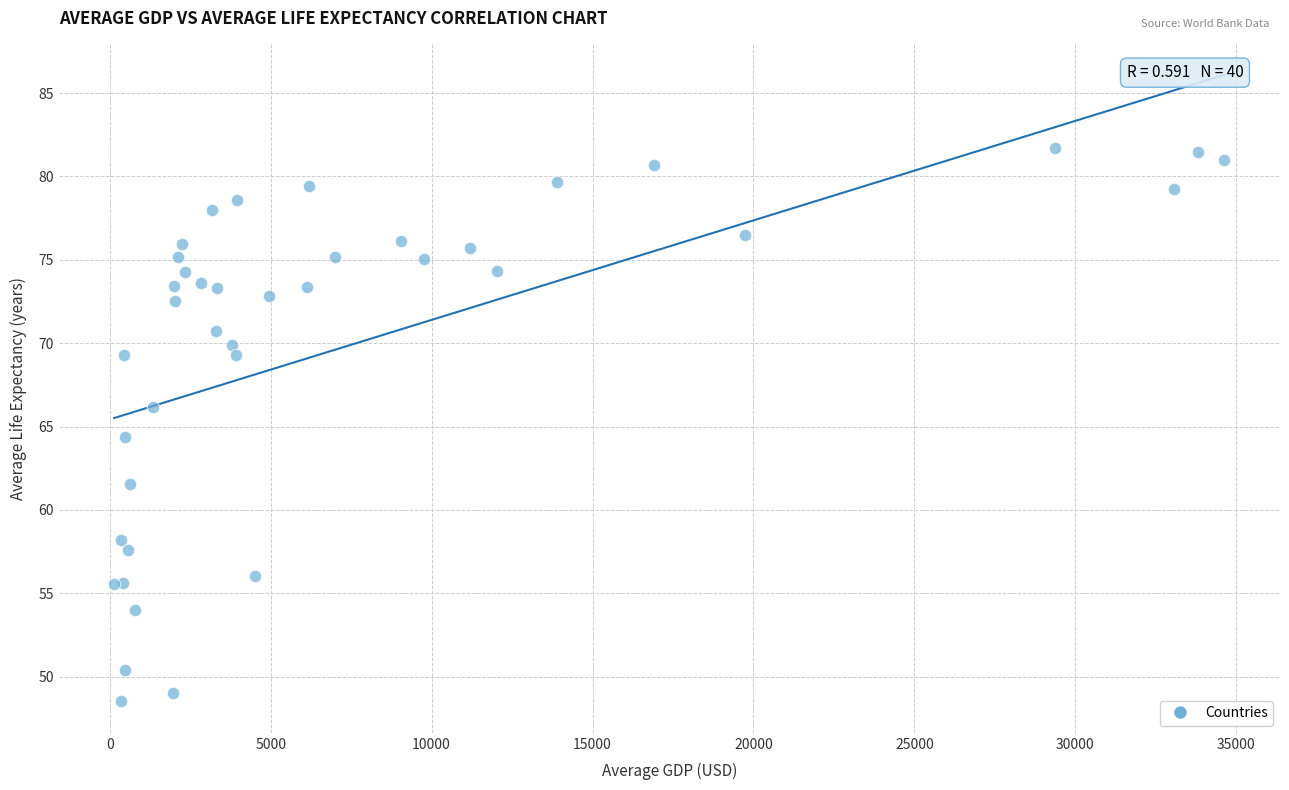

What Y value in the scatter plot is closest to 65?

64.3